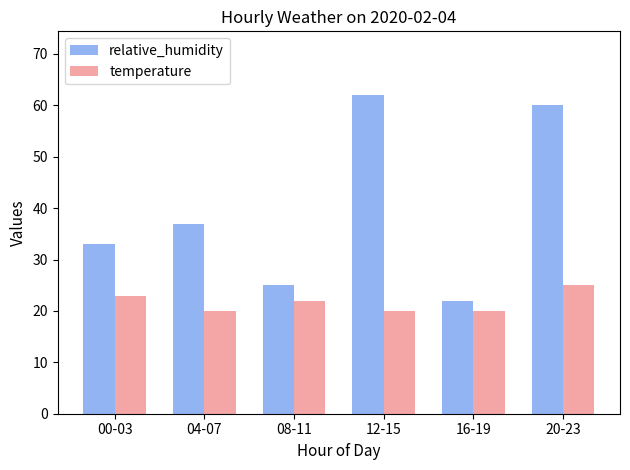

What is the difference between the highest and lowest values at 12-15?

42